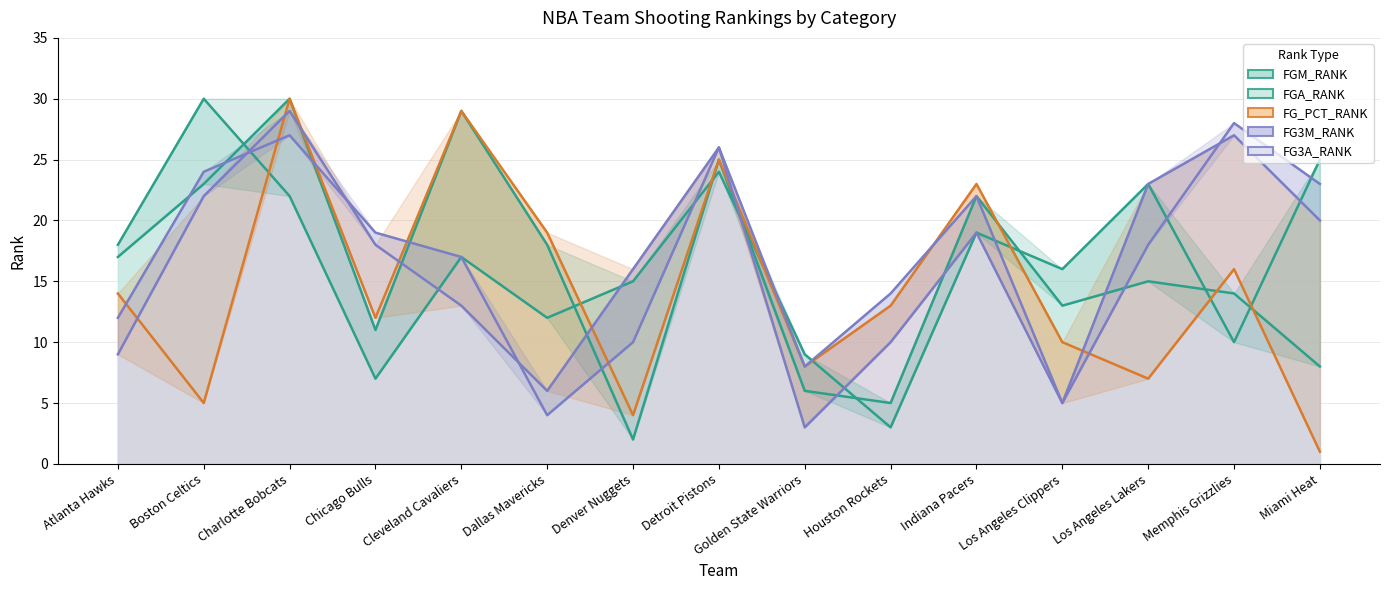

Rank the categories by FG_PCT_RANK value from highest to lowest.

Charlotte Bobcats, Cleveland Cavaliers, Detroit Pistons, Indiana Pacers, Dallas Mavericks, Memphis Grizzlies, Atlanta Hawks, Houston Rockets, Chicago Bulls, Los Angeles Clippers, Golden State Warriors, Los Angeles Lakers, Boston Celtics, Denver Nuggets, Miami Heat